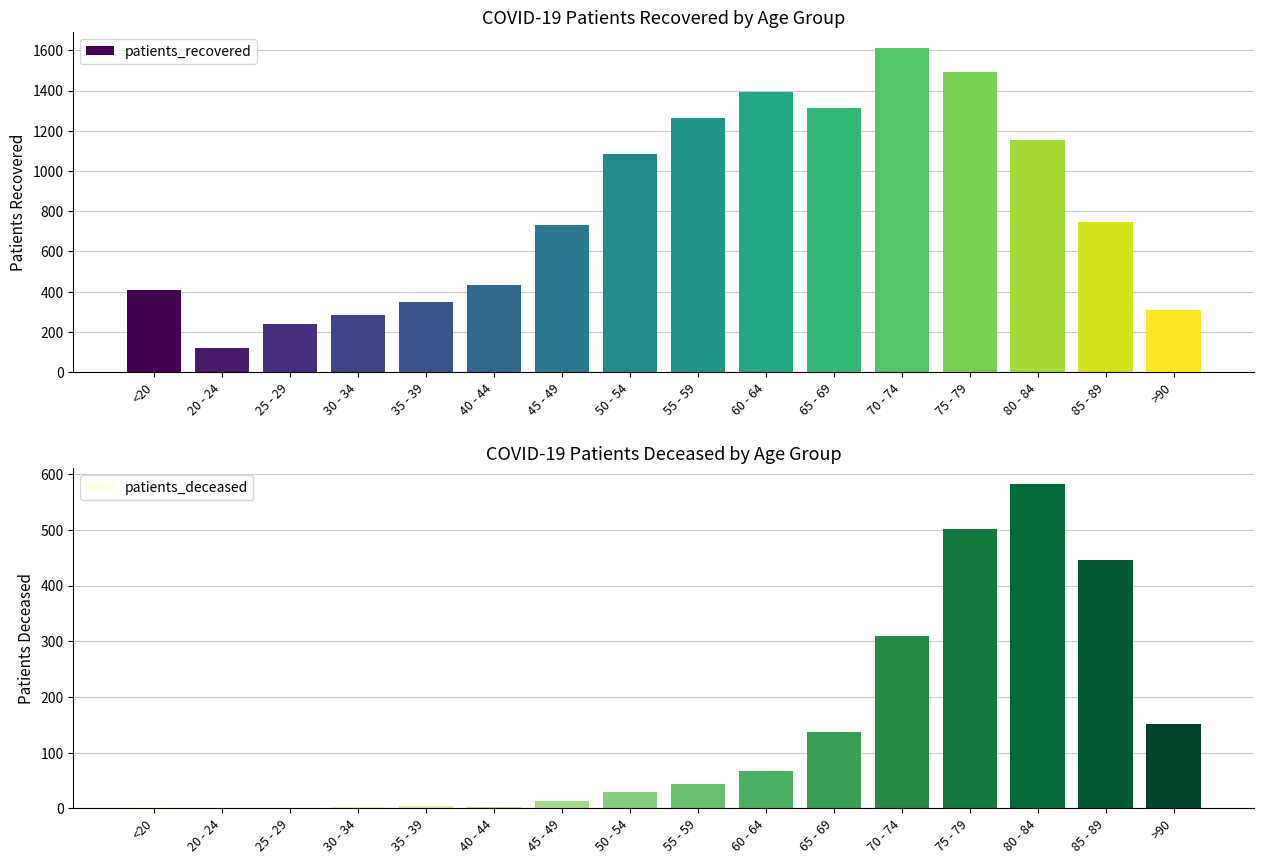

Reading right to left, what are all the values shown in this chart?

patients_recovered: >90=310	85 - 89=745	80 - 84=1155	75 - 79=1494	70 - 74=1611	65 - 69=1311	60 - 64=1395	55 - 59=1264	50 - 54=1086	45 - 49=733	40 - 44=434	35 - 39=347	30 - 34=282	25 - 29=240	20 - 24=120	<20=410
patients_deceased: >90=152	85 - 89=446	80 - 84=582	75 - 79=501	70 - 74=310	65 - 69=137	60 - 64=67	55 - 59=43	50 - 54=30	45 - 49=14	40 - 44=3	35 - 39=5	30 - 34=3	25 - 29=1	20 - 24=0	<20=2